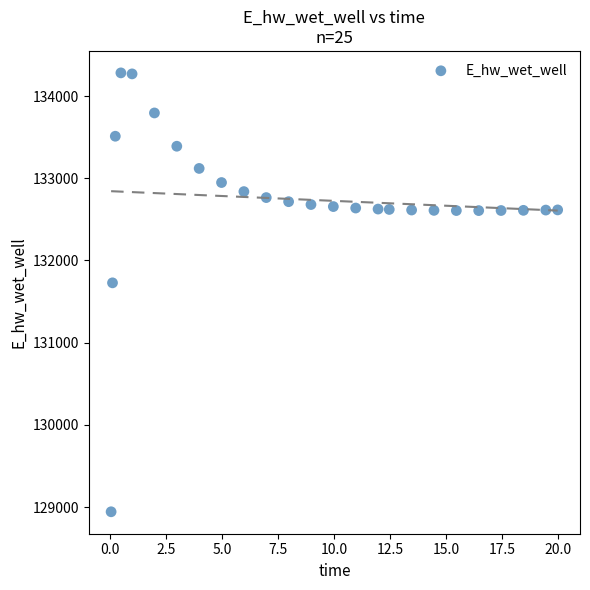

What Y value in the scatter plot is closest to 131612?

131728.0